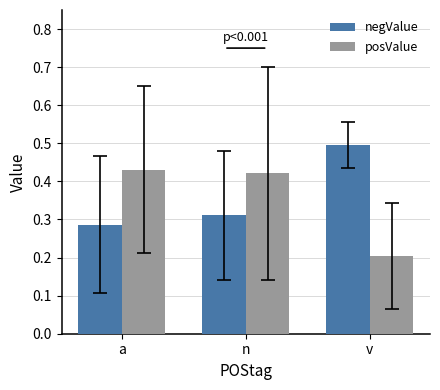

What is the sum of the negValue values at v and a?

0.8